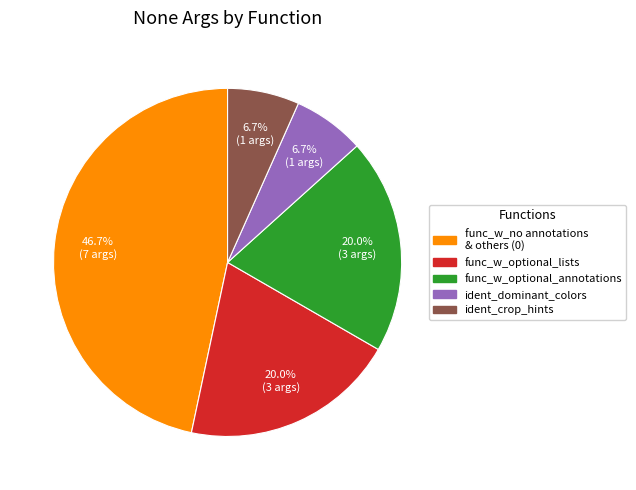

Combined, do func_w_optional_lists and func_w_no annotations & others (0) account for over 50%?

Yes